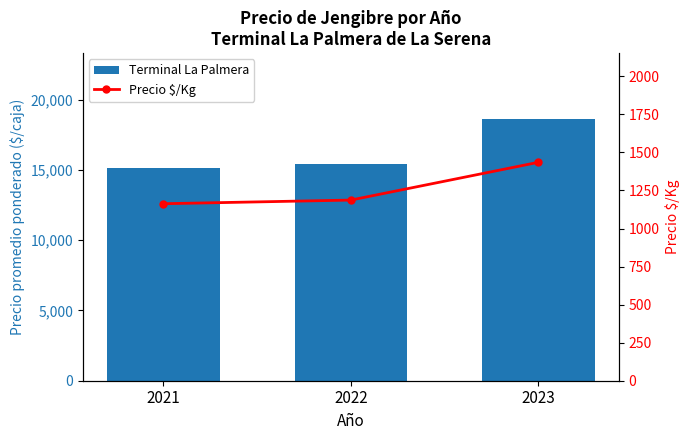

What is the spread (max minus min) of values at 2021?

13952